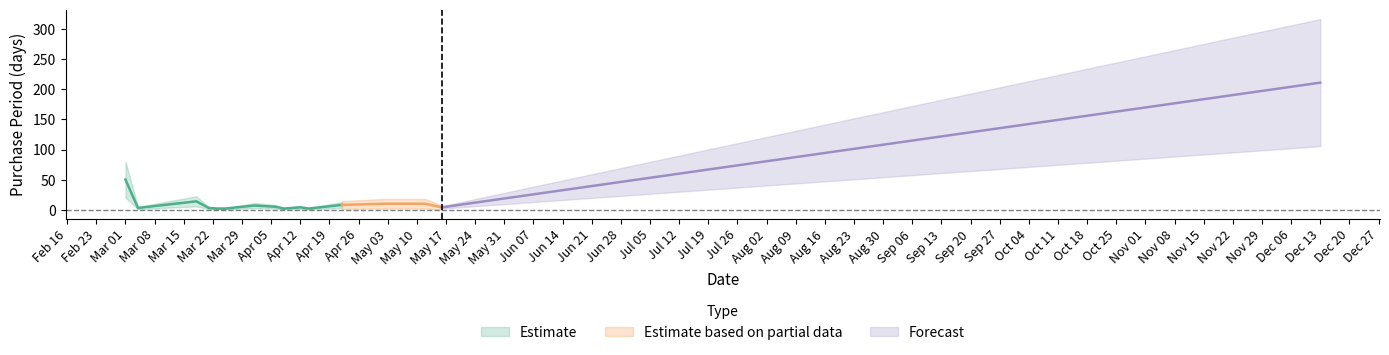

What is the sum of the values at 2016-04-12 and 2016-05-16?

8